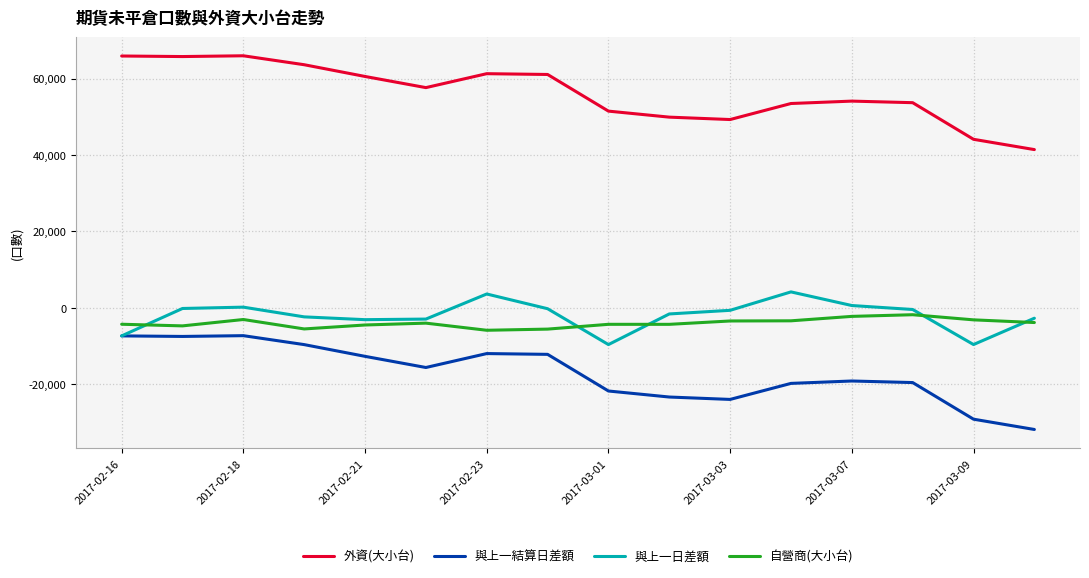

True or false: 外資(大小台) and 與上一日差額 cross at least once.

False